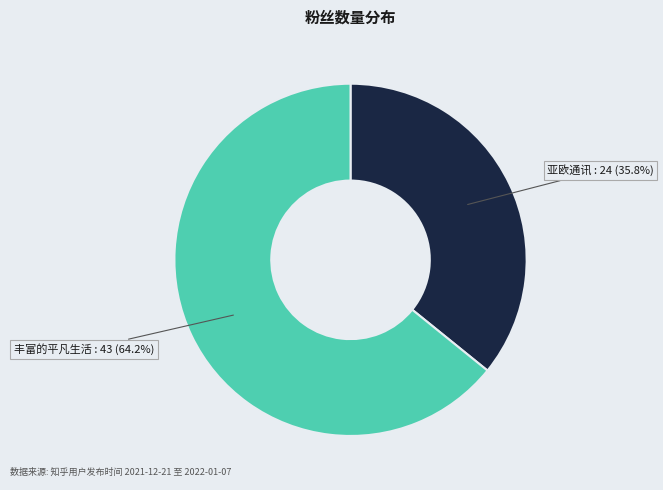

Does any single category account for the majority?

Yes